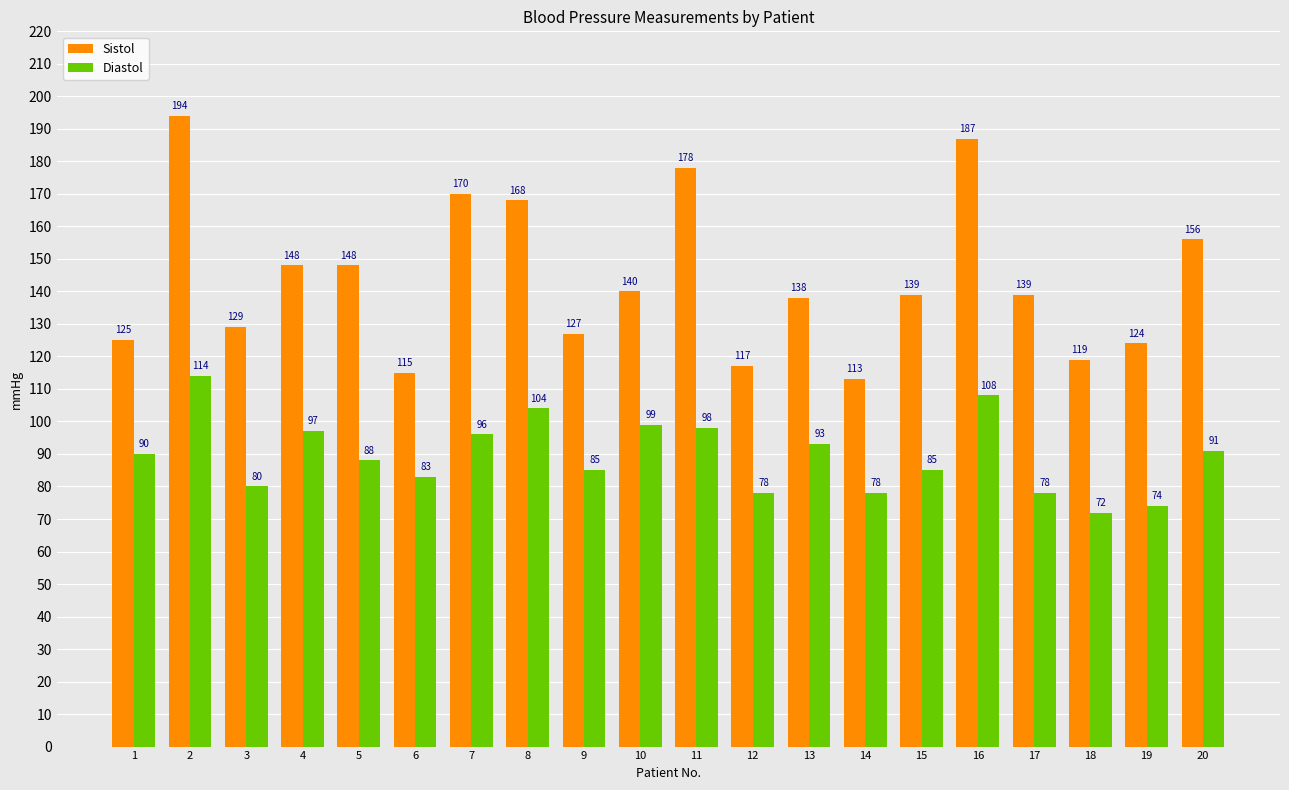

What is the smallest value displayed?

72